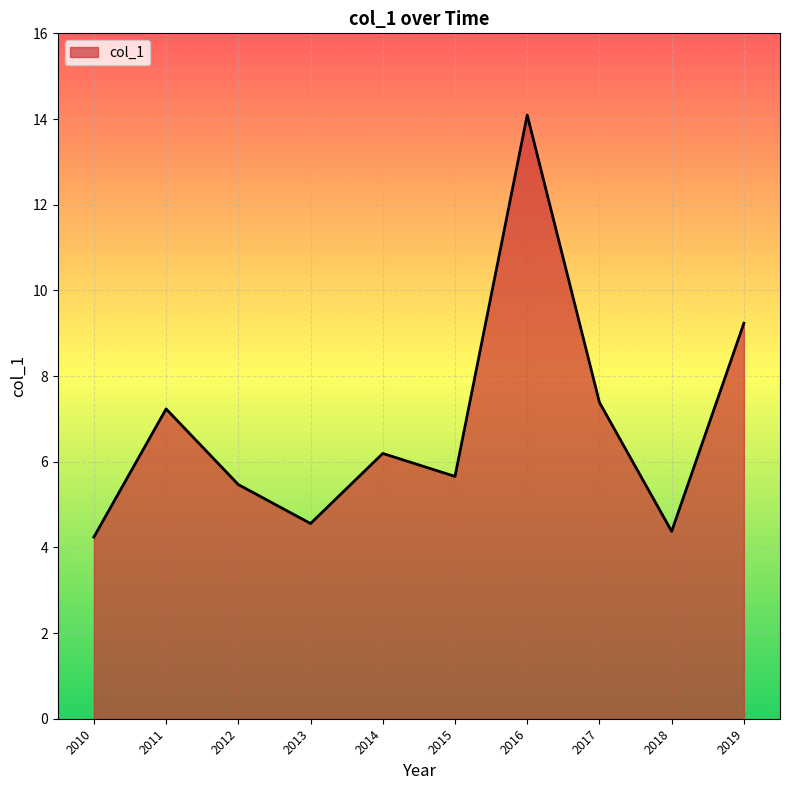

What is the difference between the maximum and minimum values?

9.9